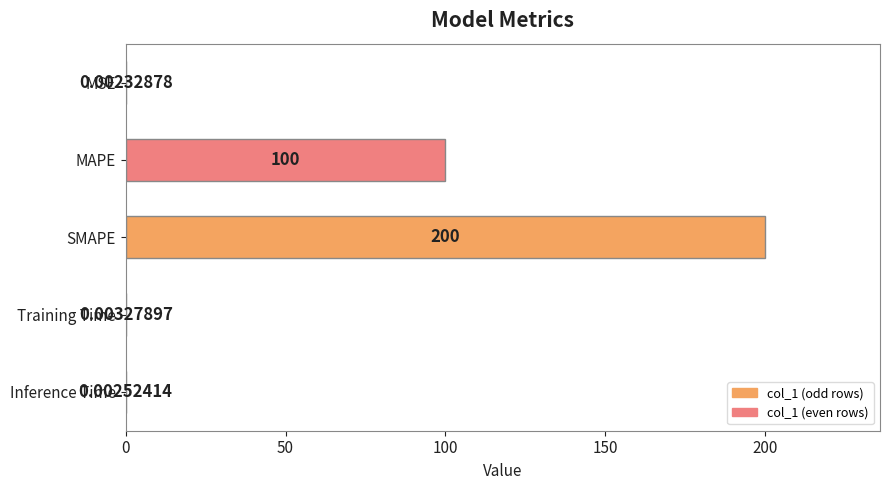

Between SMAPE and Training Time, which is larger?

SMAPE